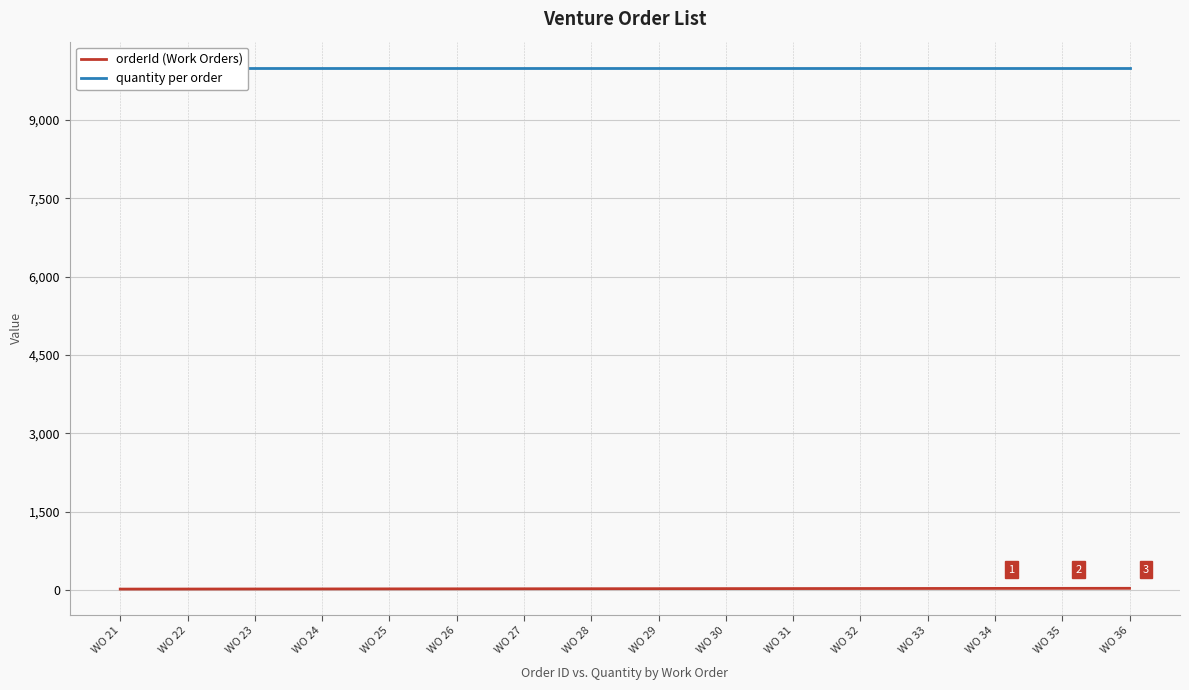

What is the difference between the orderId (Work Orders) values at WO 32 and WO 36?

4